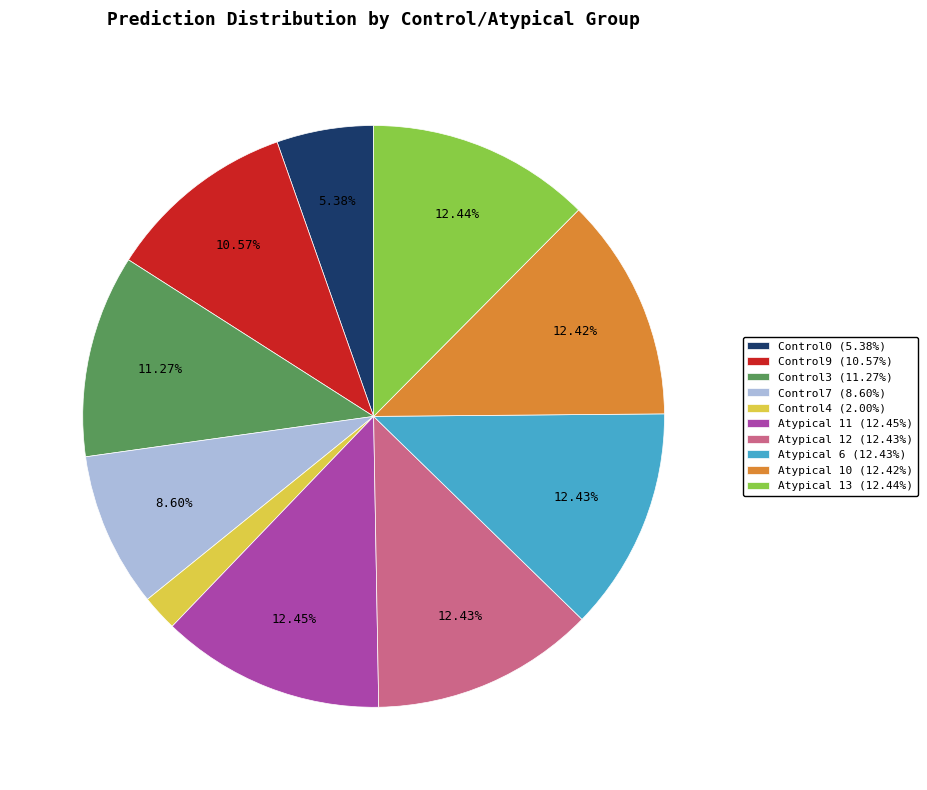

Combined, do Atypical 11 (12.45%) and Control9 (10.57%) account for over 50%?

No